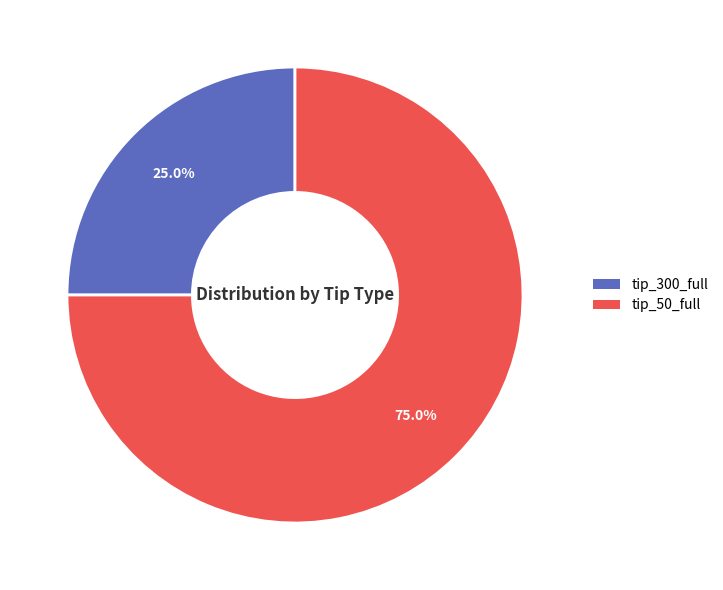

Is there any slice that represents more than half of the pie?

Yes